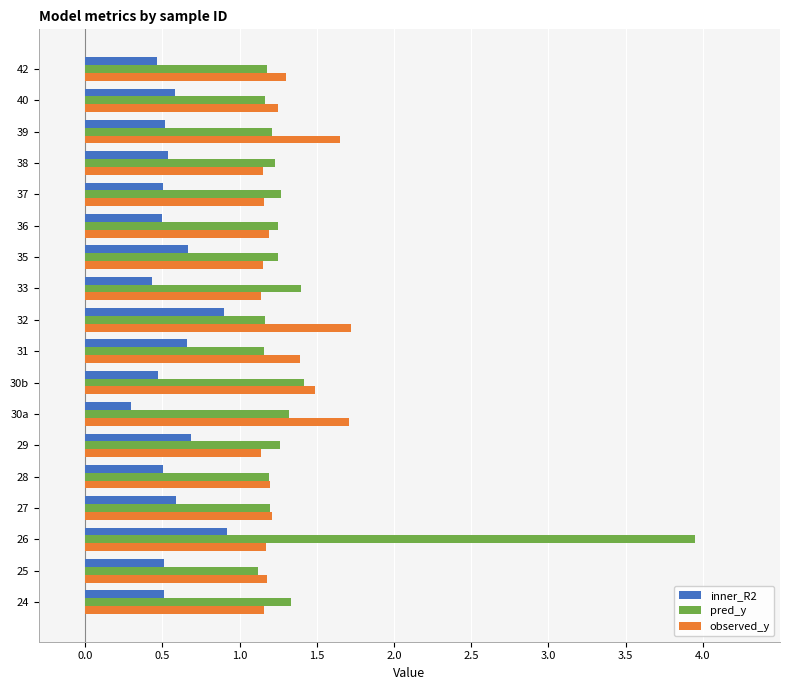

What is the sum of the inner_R2 values at 25 and 36?

1.0